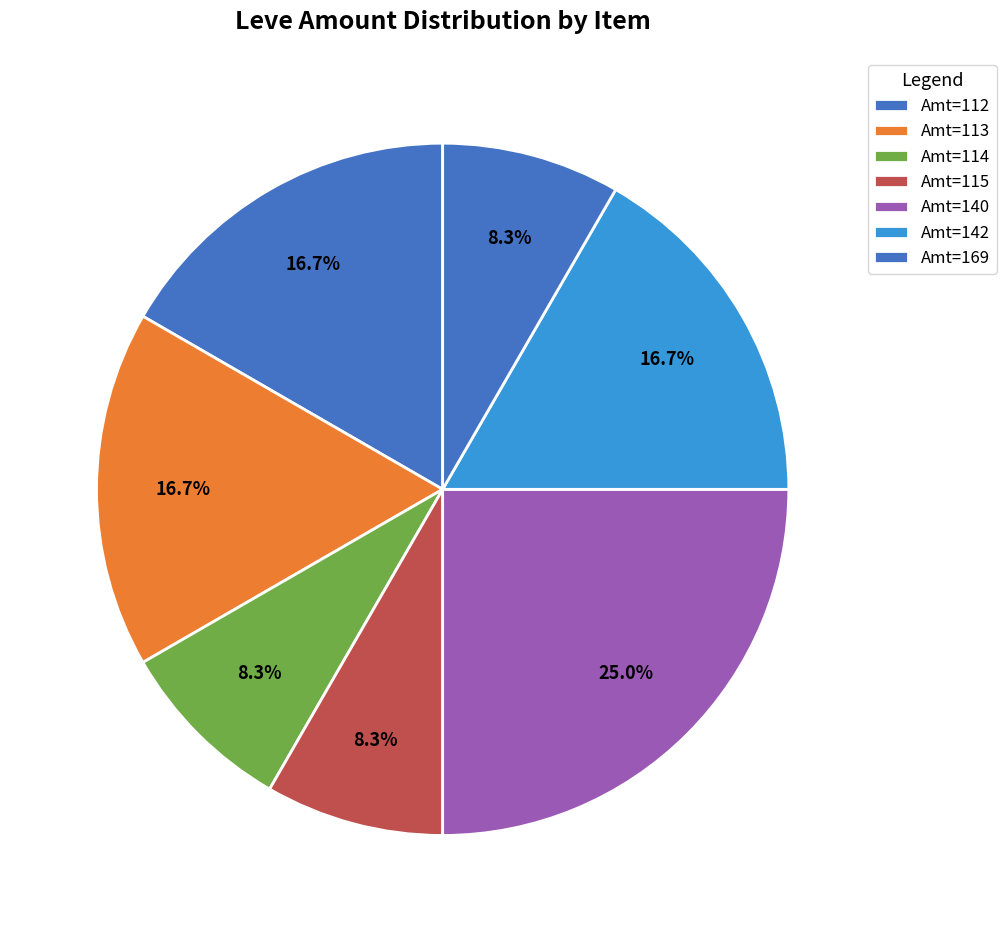

Count the number of slices in the pie.

7